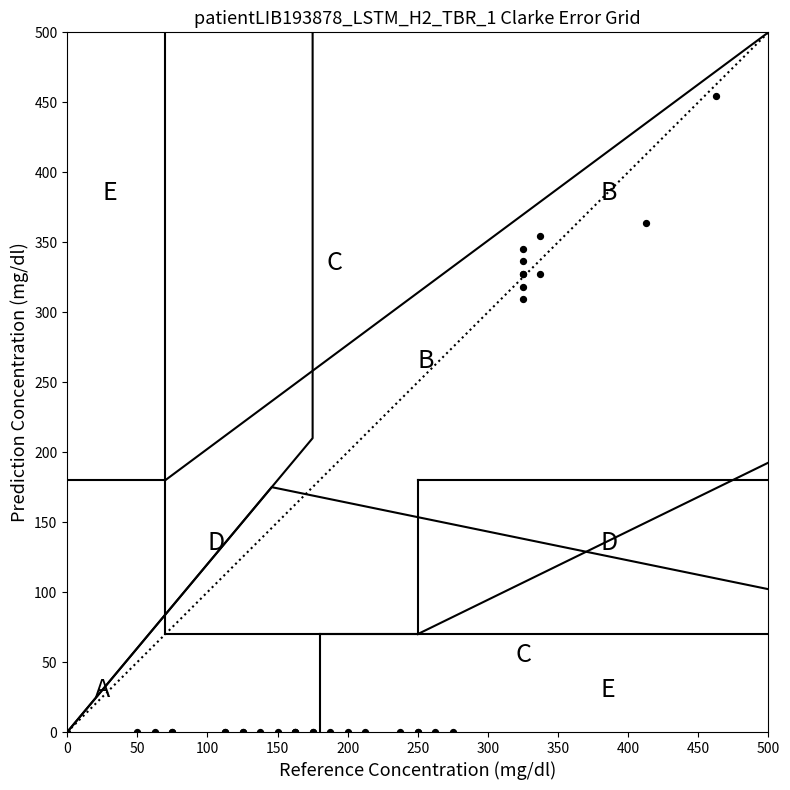

What Y value in the scatter plot is closest to 227?

309.1